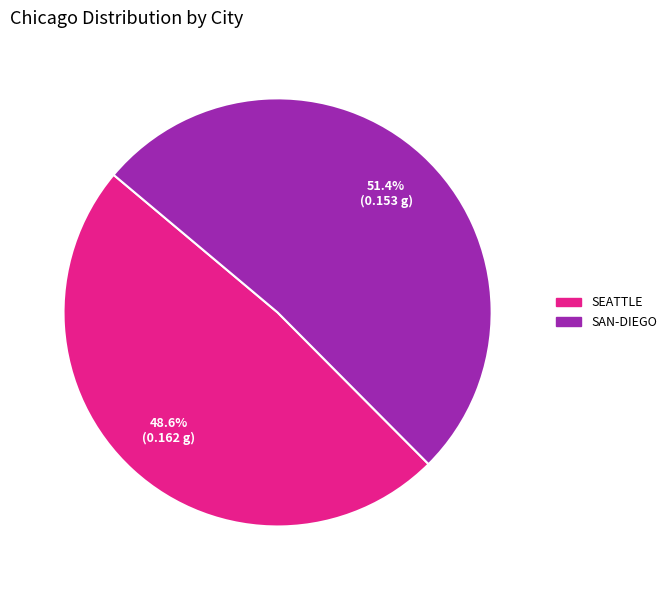

Does any single category account for the majority?

Yes